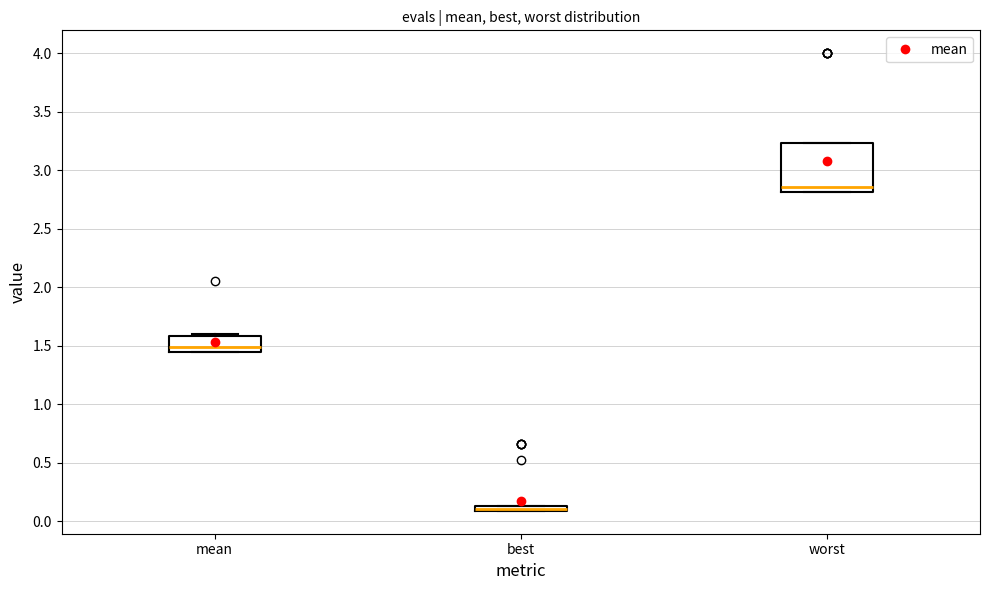

Where does the median line of the box for mean sit on the y-axis? The values are not printed on the chart, so give them approximately, as read against the axis.

1.50